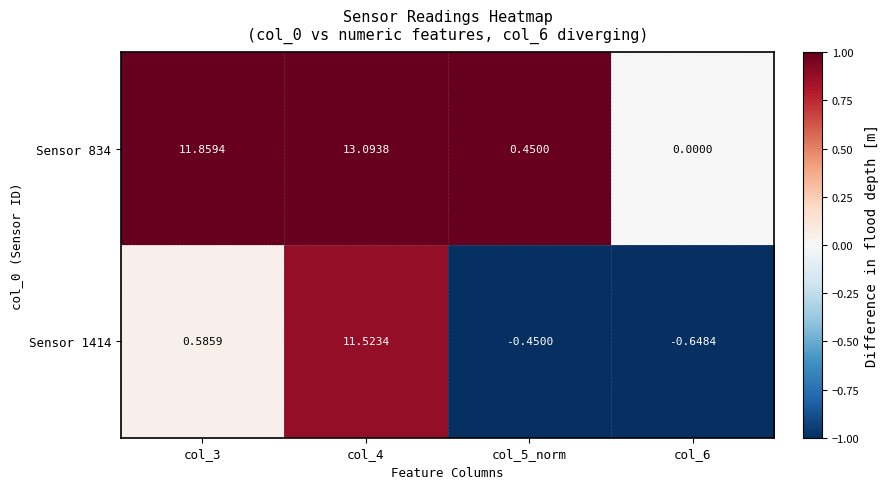

Is the value of Sensor 834 at col_4 greater than the value of Sensor 1414 at col_6?

Yes